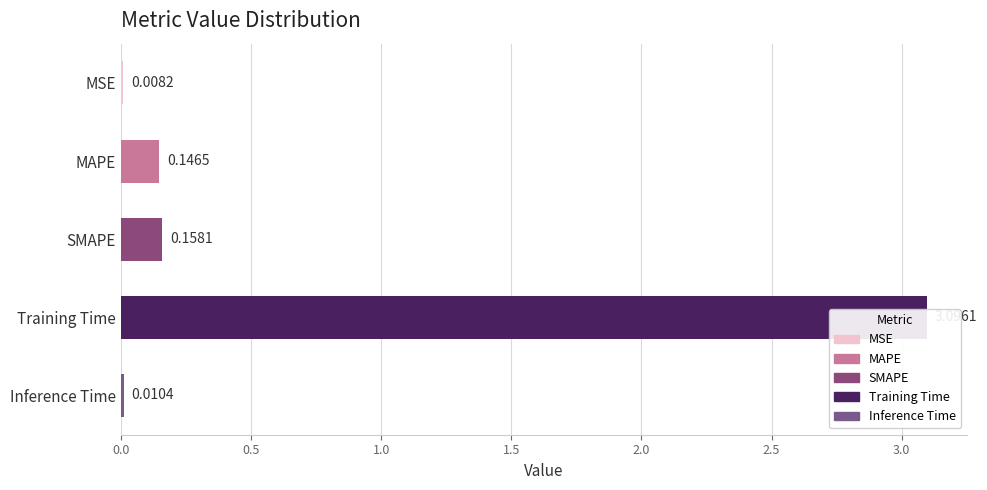

What is the sum of all values?

3.4